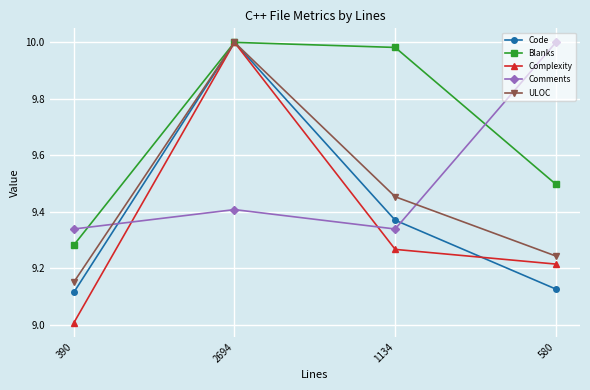

What is the total value across all series at 2694?

49.4